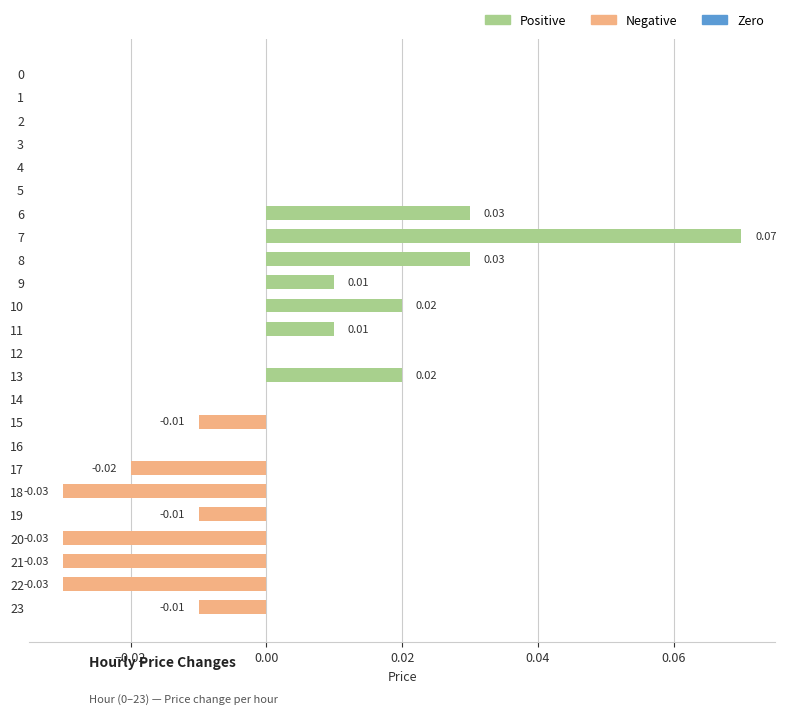

Which has a higher value, 12 or 19?

12